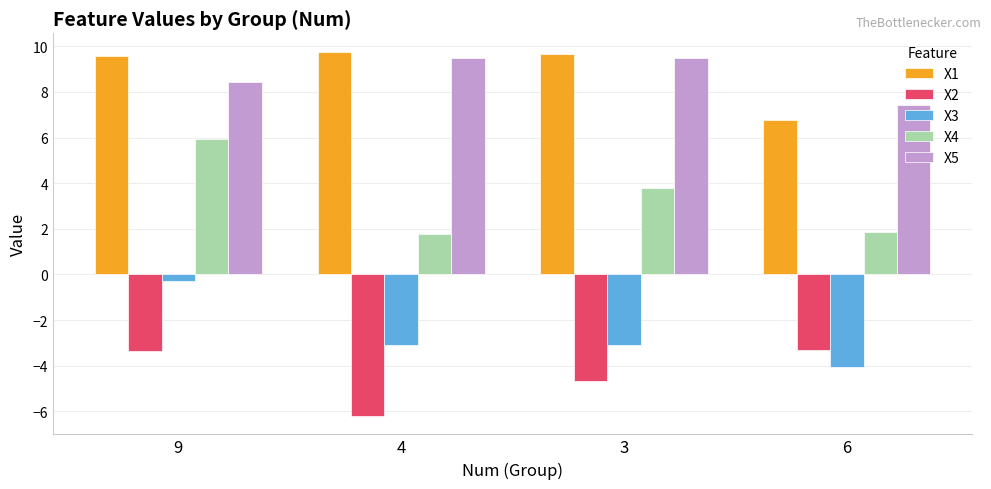

Is the value of X5 at 3 greater than the value of X3 at 9?

Yes